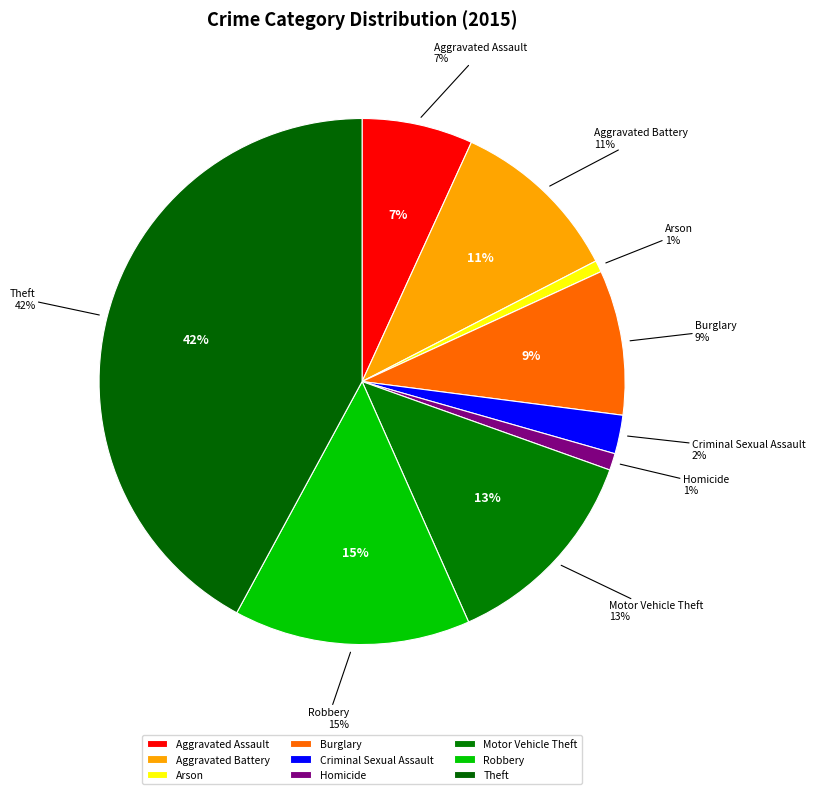

Does Homicide account for over 50% of the chart?

No